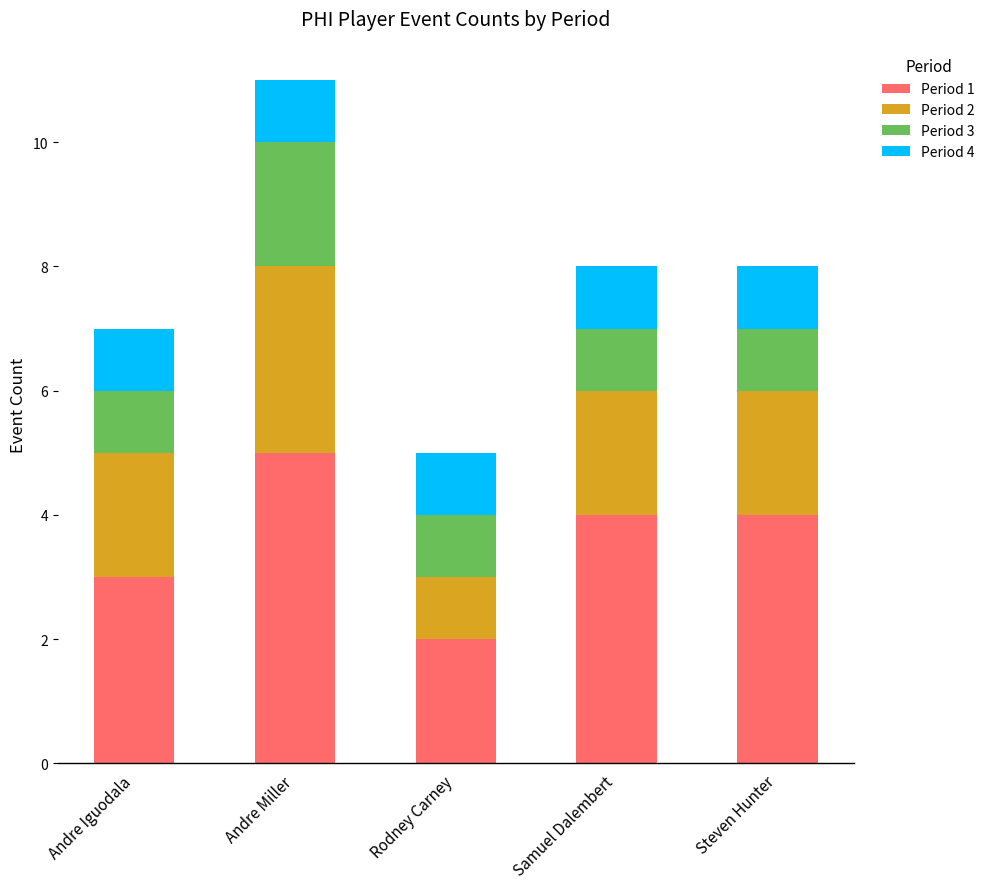

At which label does Period 1 reach its peak?

Andre Miller